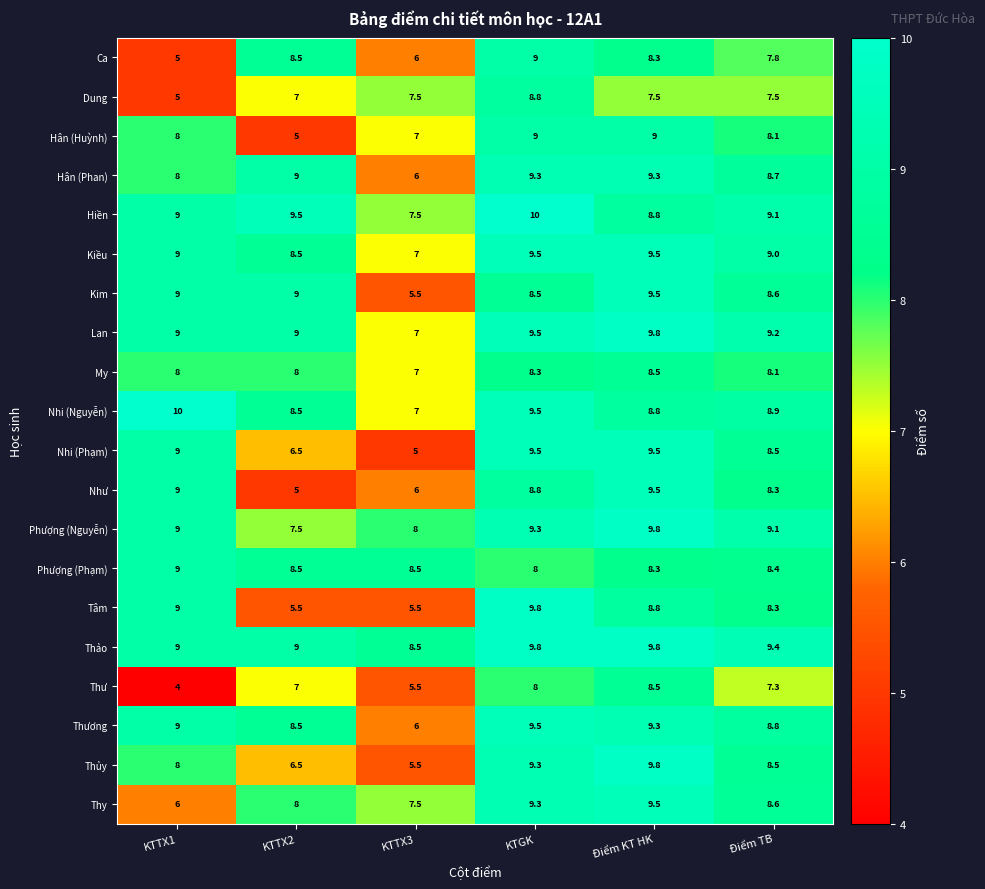

What is the spread (max minus min) of values at KTTX1?

6.0